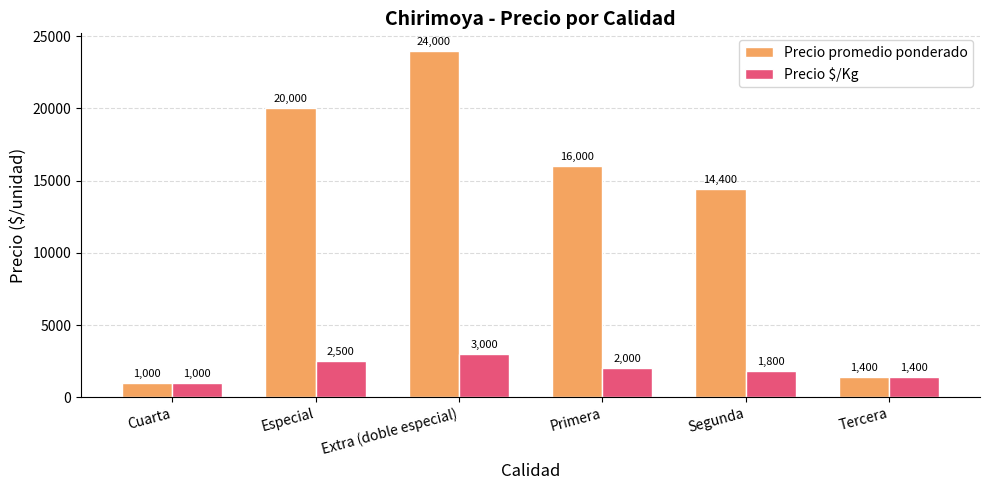

What are all the series names shown in the legend?

Precio promedio ponderado, Precio $/Kg